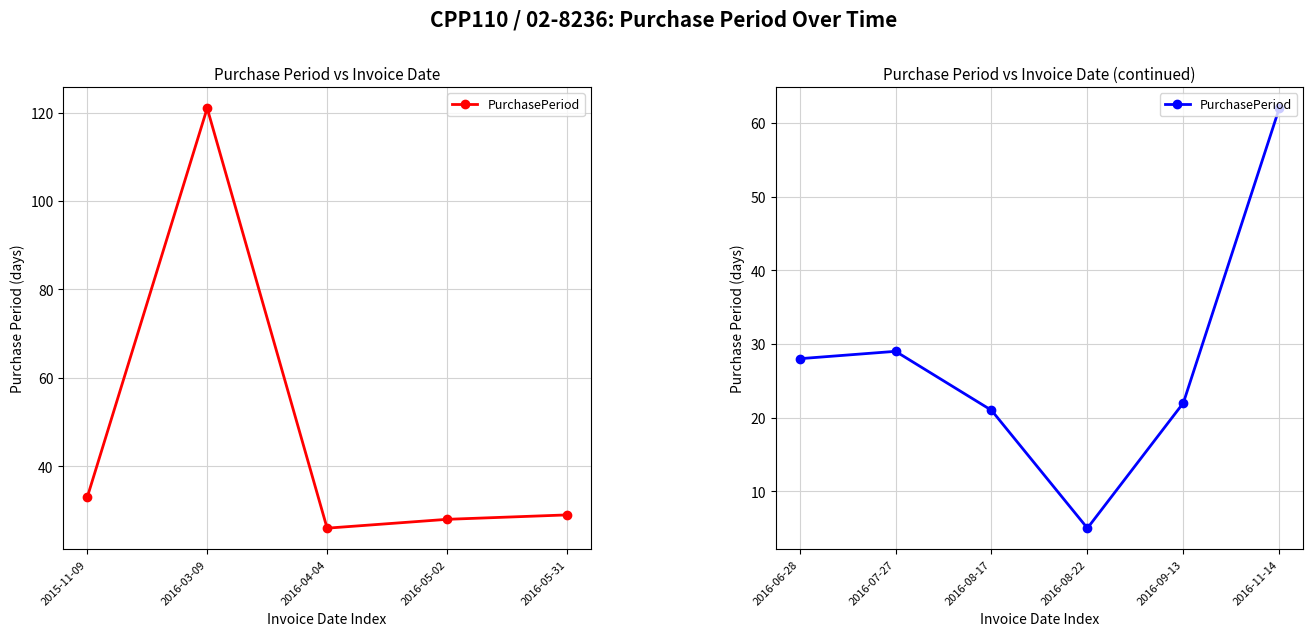

Where is the first local maximum?

2016-07-27